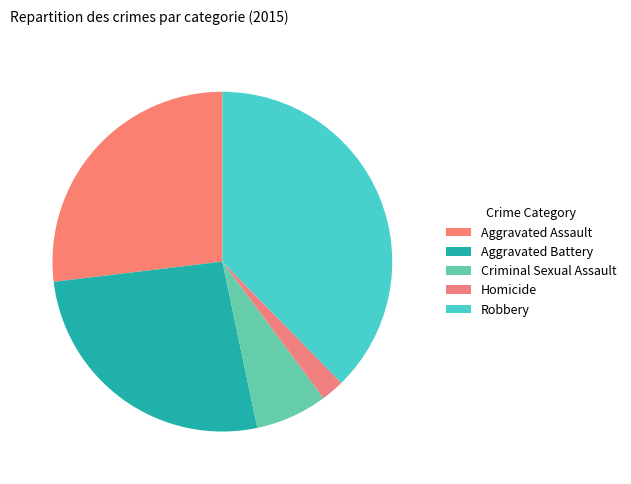

How many slices are in this pie chart?

5